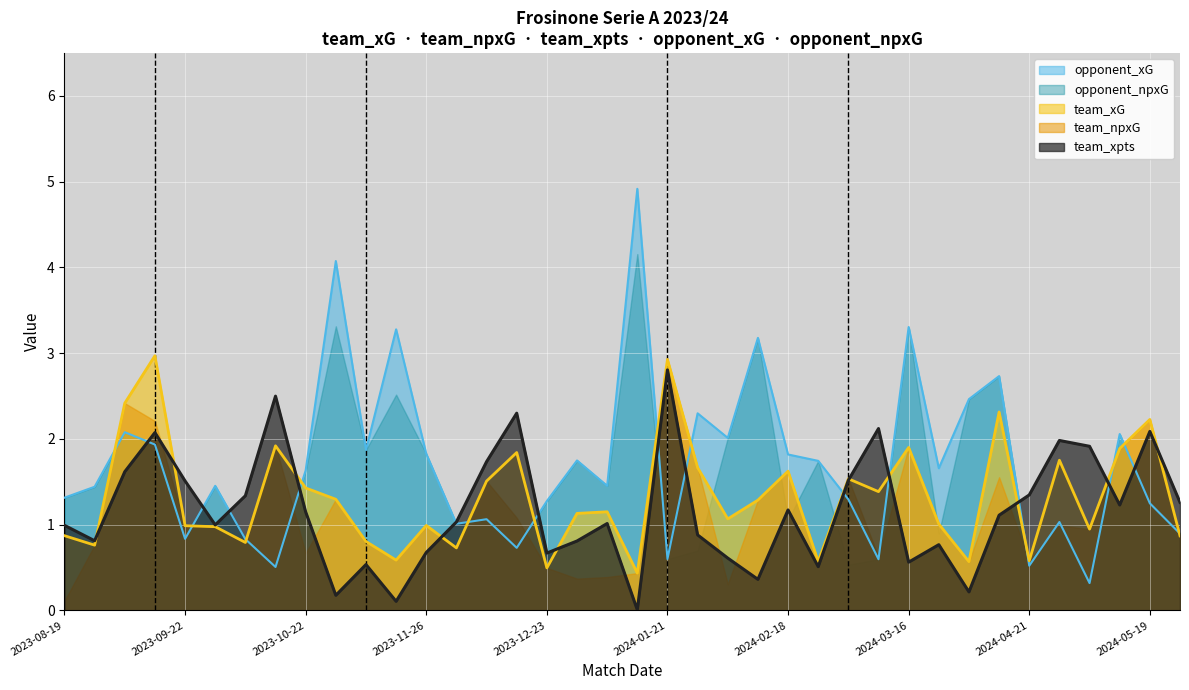

Is the value of team_xG at 2024-01-06 greater than the value of opponent_xG at 2023-10-08?

Yes